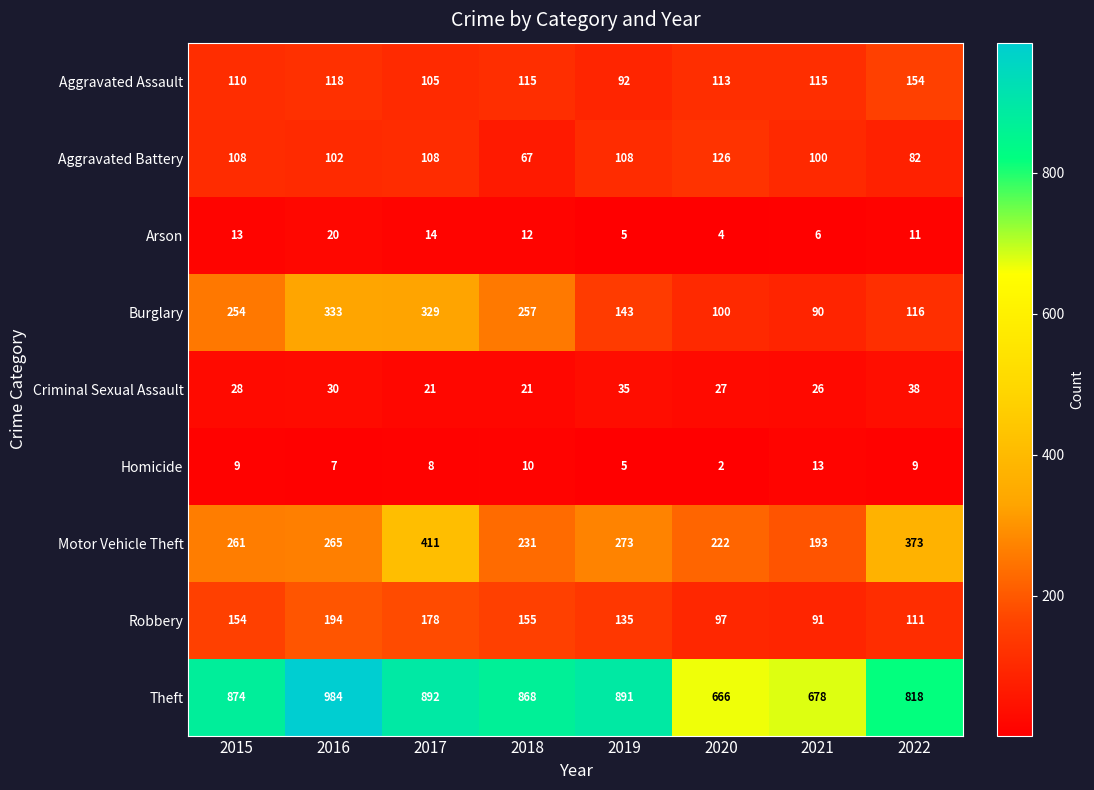

Which series has the widest spread of values?

Theft